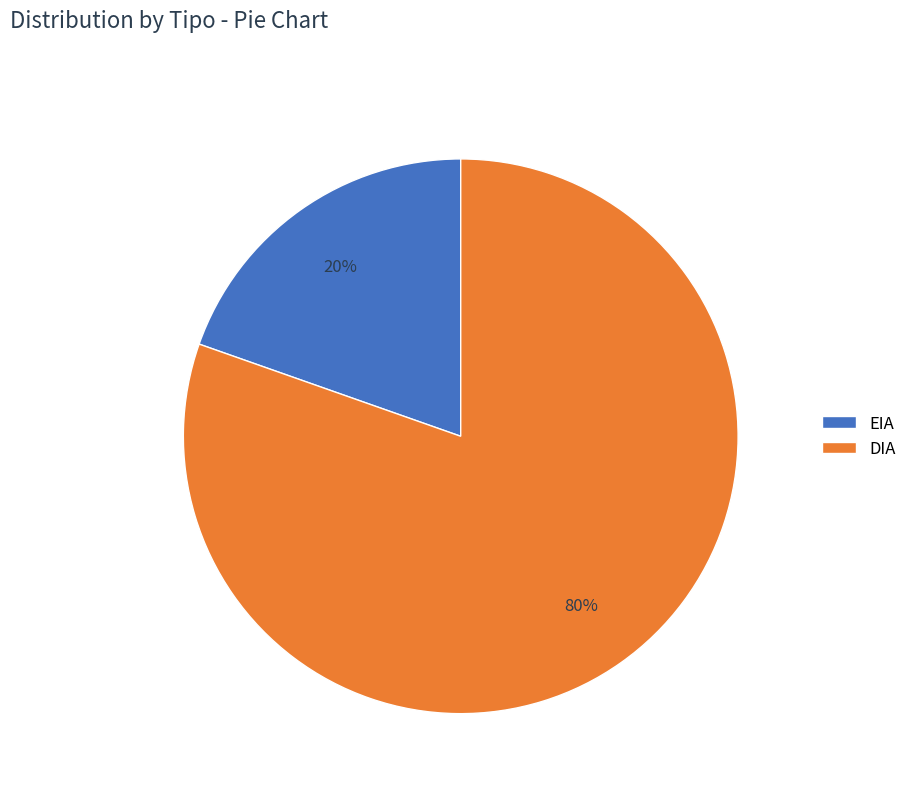

How many segments does this pie chart have?

2